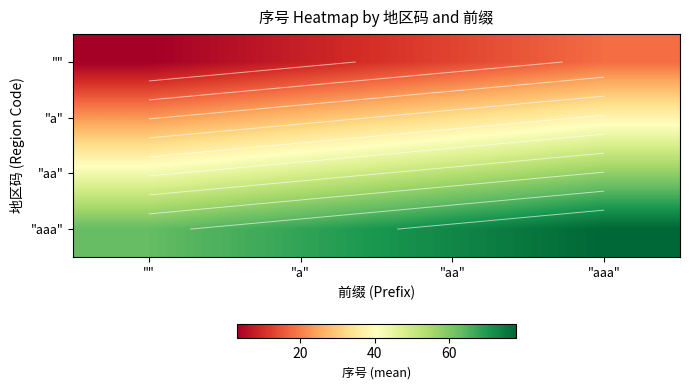

Is the value of "aa" at "aa" greater than the value of "" at "aa"?

Yes